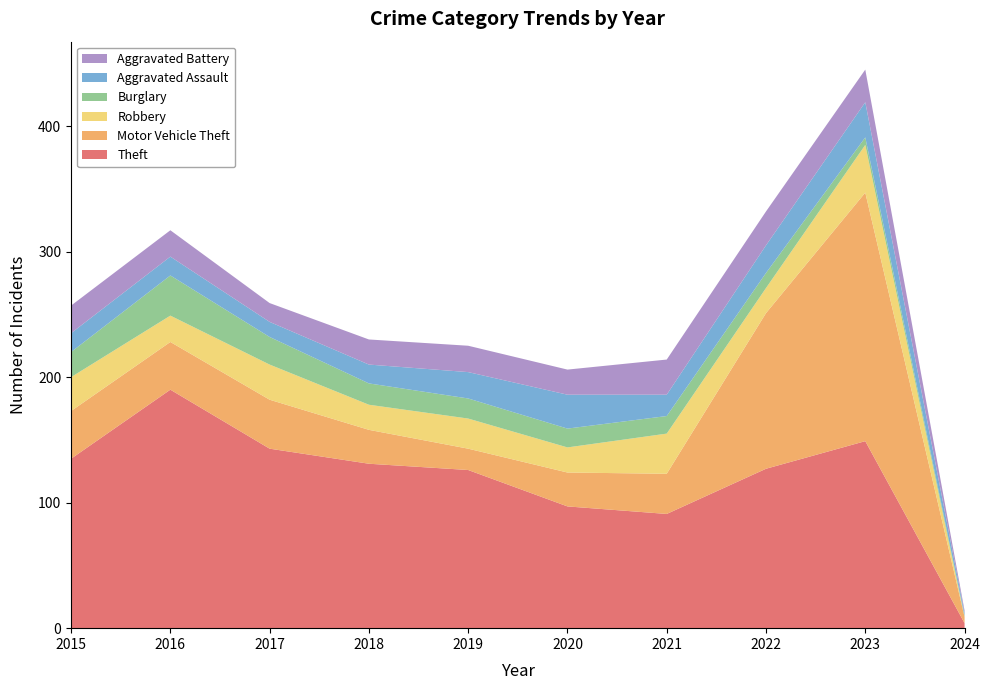

Reading left to right, list all the values displayed in this chart.

Theft: 135	190	143	131	126	97	91	127	149	4
Motor Vehicle Theft: 38	38	39	27	17	27	32	124	198	5
Robbery: 27	21	28	20	24	20	32	20	38	0
Burglary: 20	32	22	17	16	15	14	12	6	1
Aggravated Assault: 15	15	12	15	21	27	17	22	28	2
Aggravated Battery: 22	21	15	20	21	20	28	27	26	2